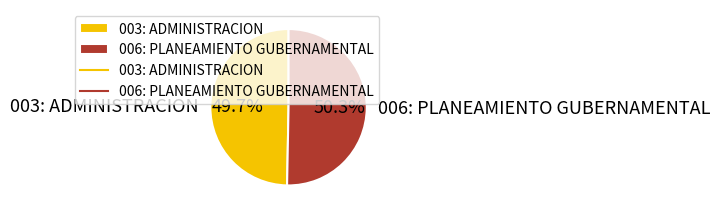

Do 003: ADMINISTRACION and 006: PLANEAMIENTO GUBERNAMENTAL together represent more than half of the pie?

Yes